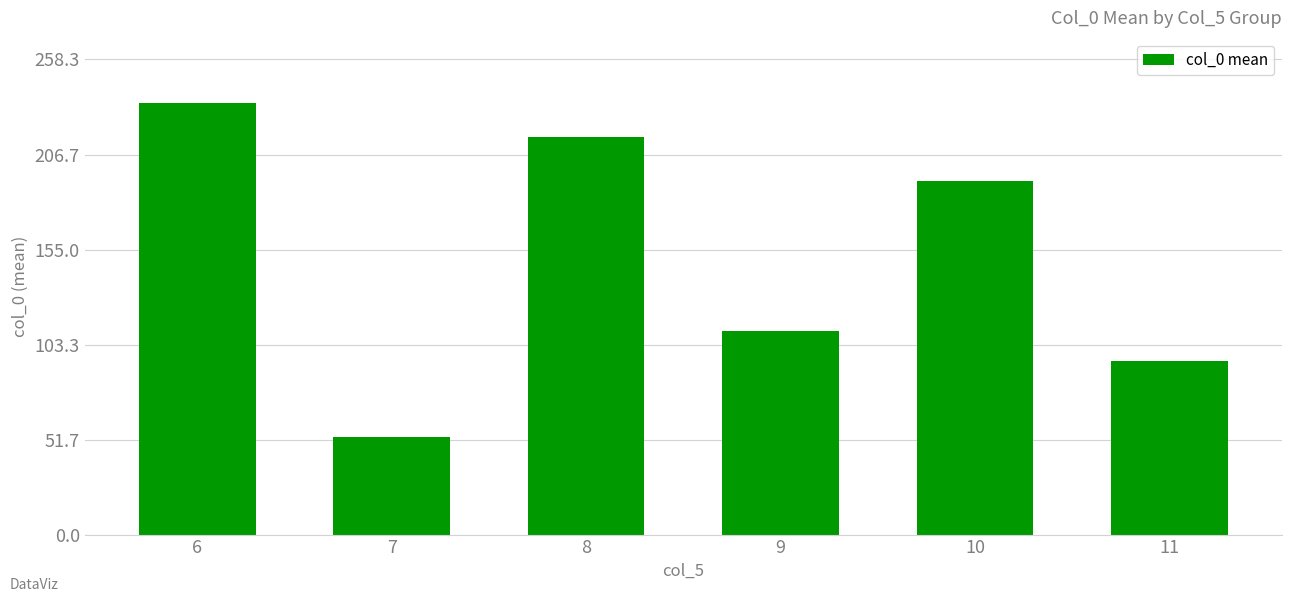

Rank the categories by value from lowest to highest.

7, 11, 9, 10, 8, 6